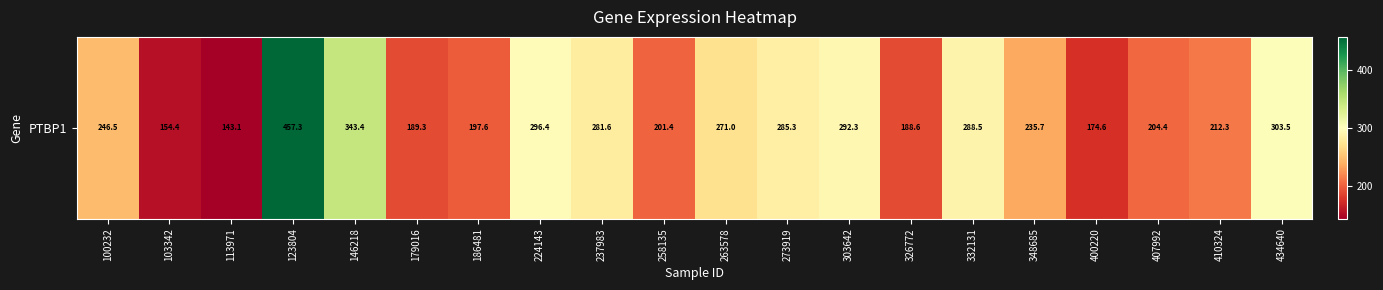

Read the value at 237983.

281.6